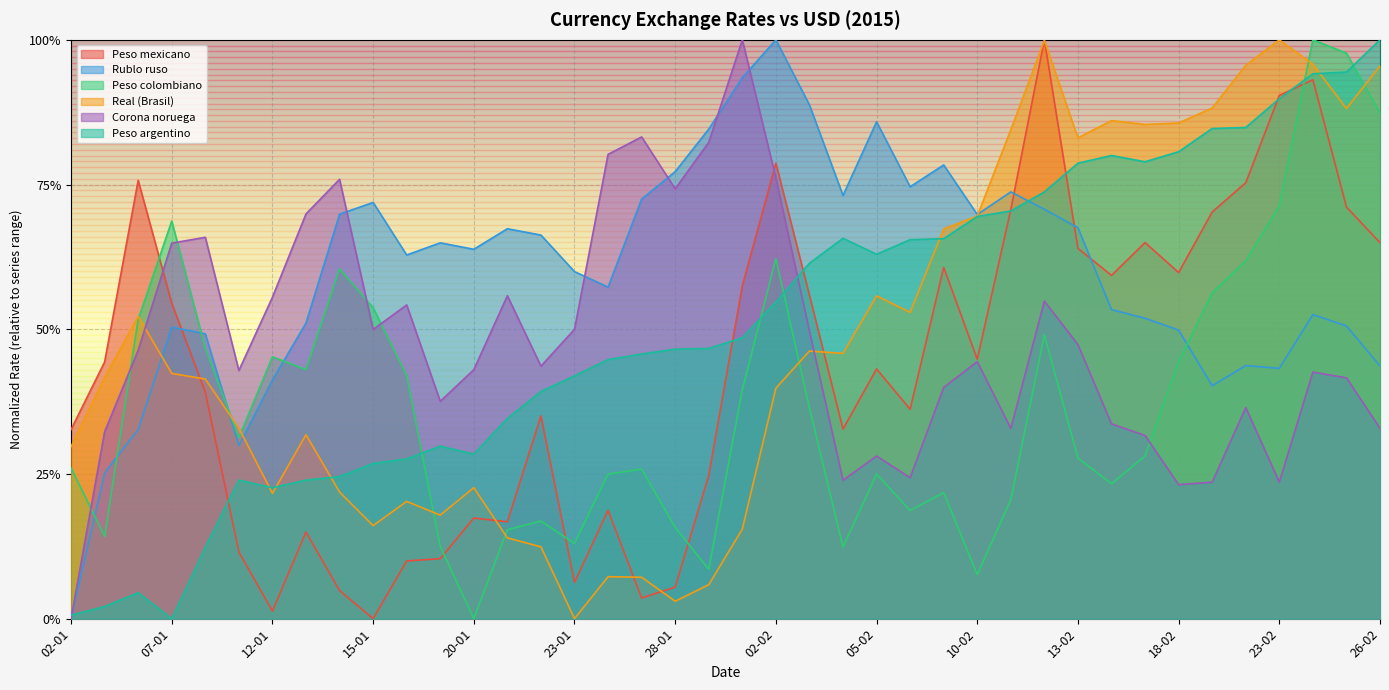

How many interior local peaks does the Peso argentino series have?

5